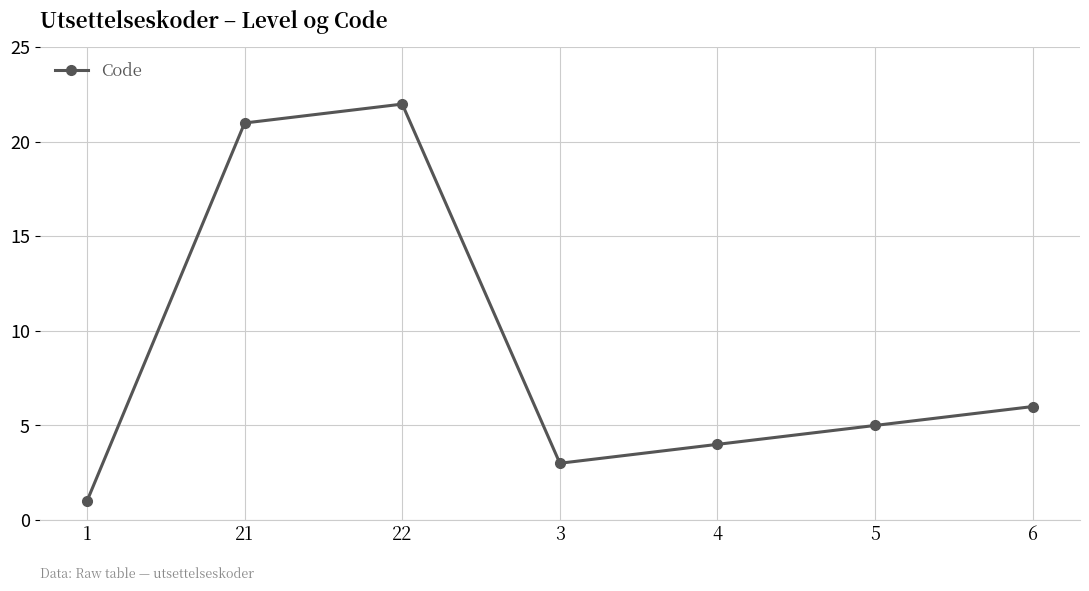

True or false: the data has more than 0 interior local peaks.

True